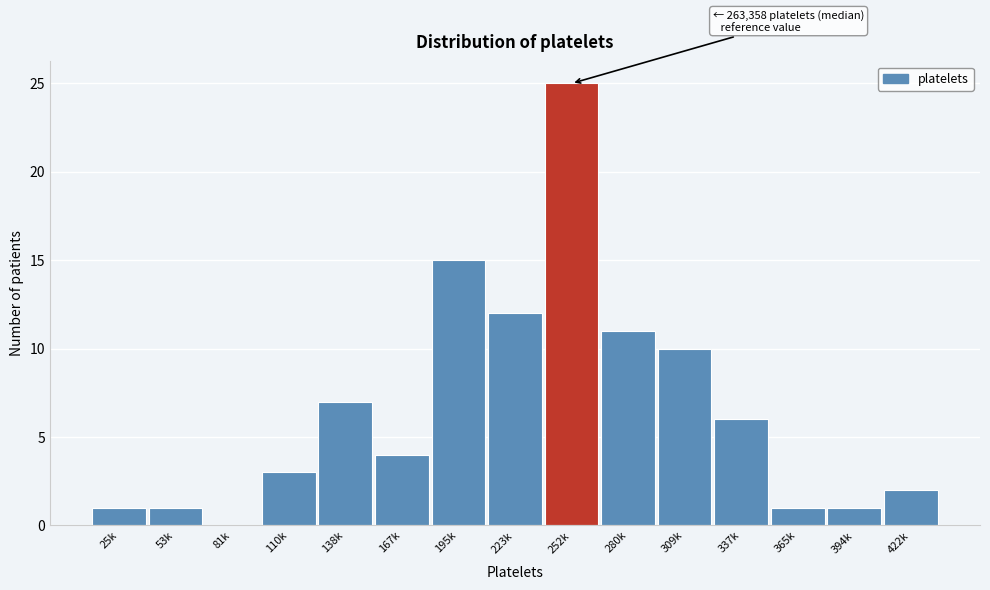

What is the greatest value displayed?

25